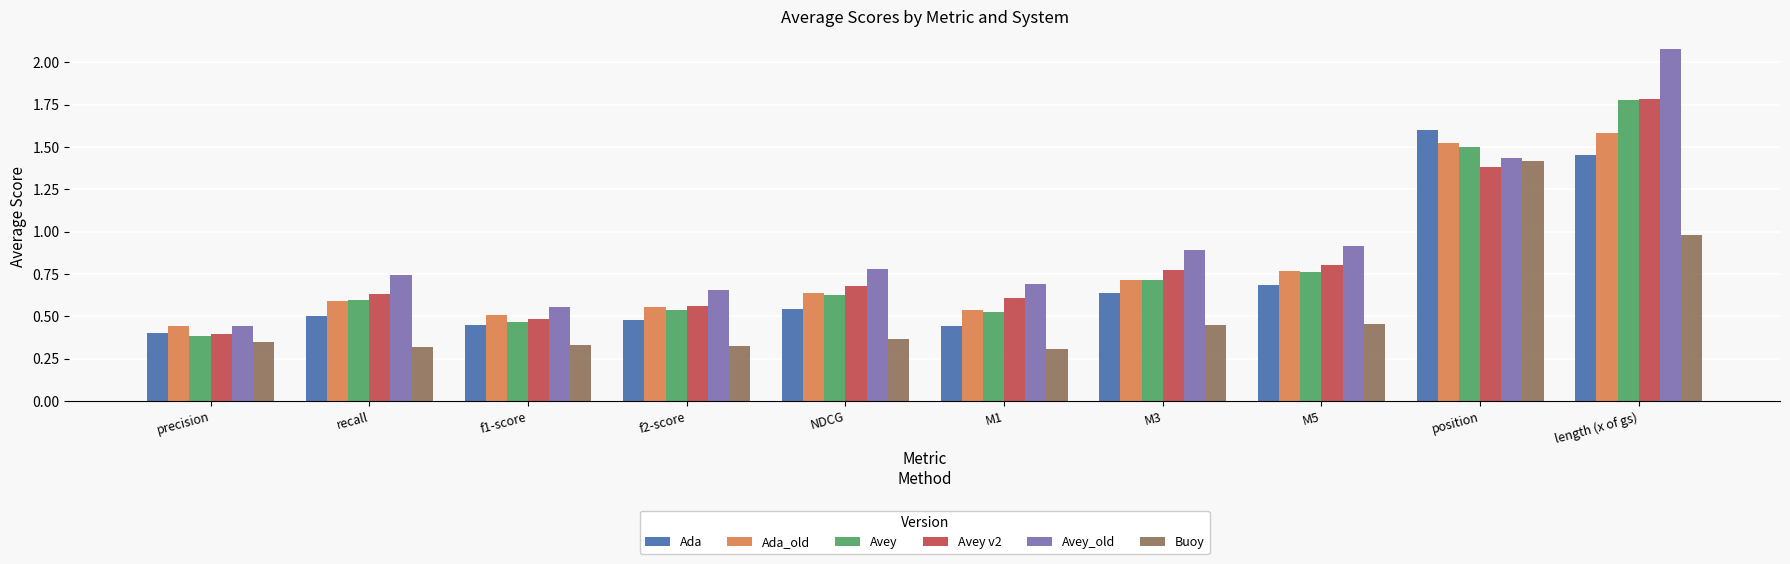

Are the bars horizontal?

No